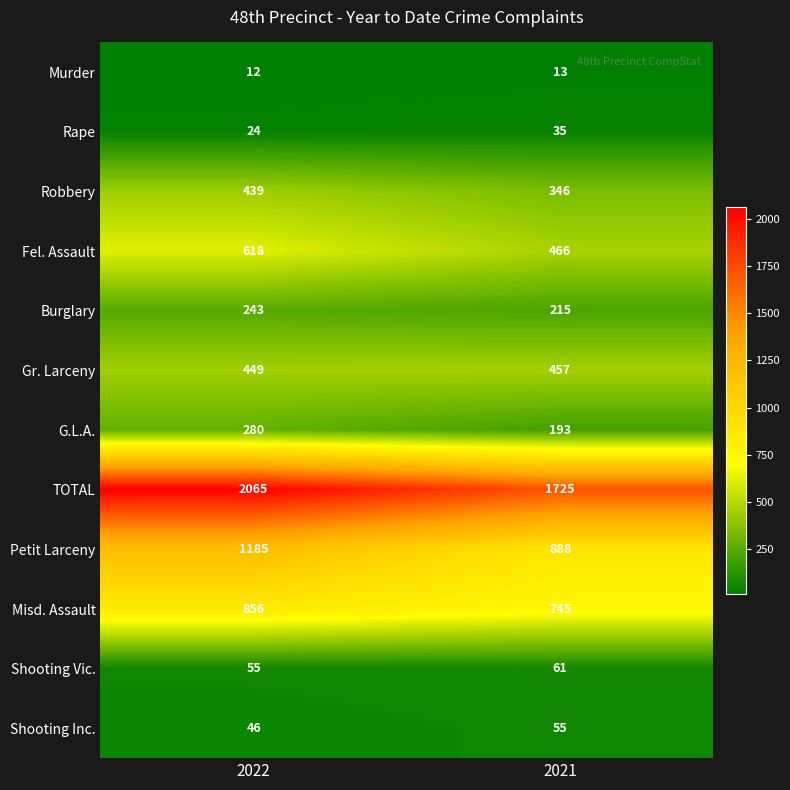

Where is Misd. Assault nearest to the value 800?

2021